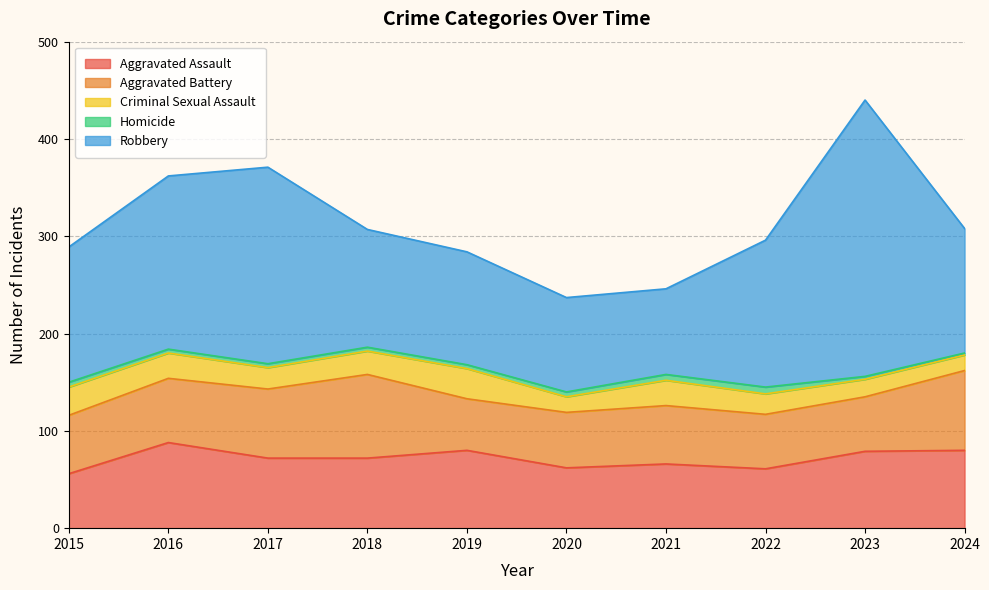

List the series in order of their peak value, highest first.

Robbery, Aggravated Assault, Aggravated Battery, Criminal Sexual Assault, Homicide